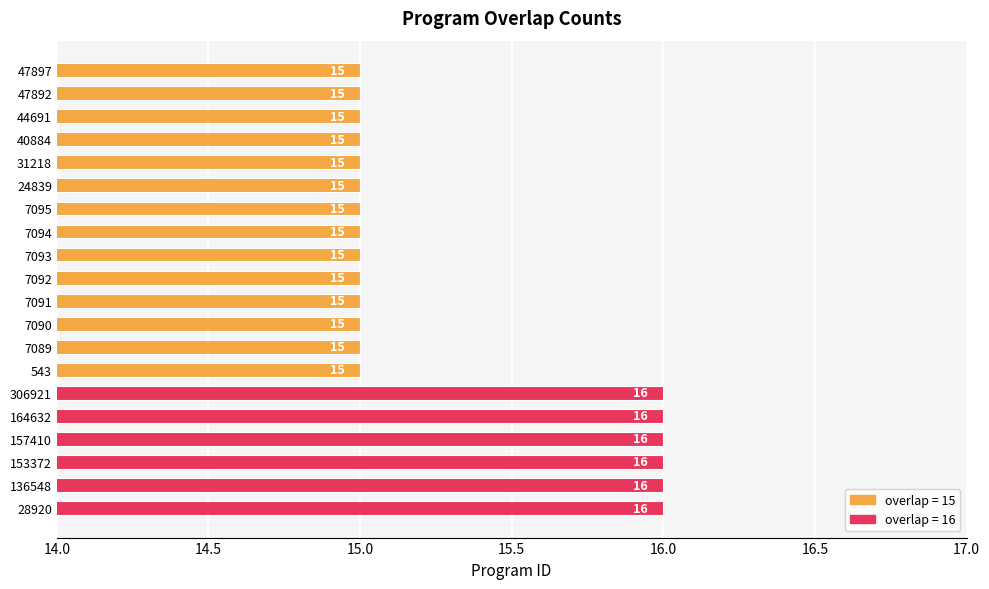

The value at 7092 is 25. True or false?

False